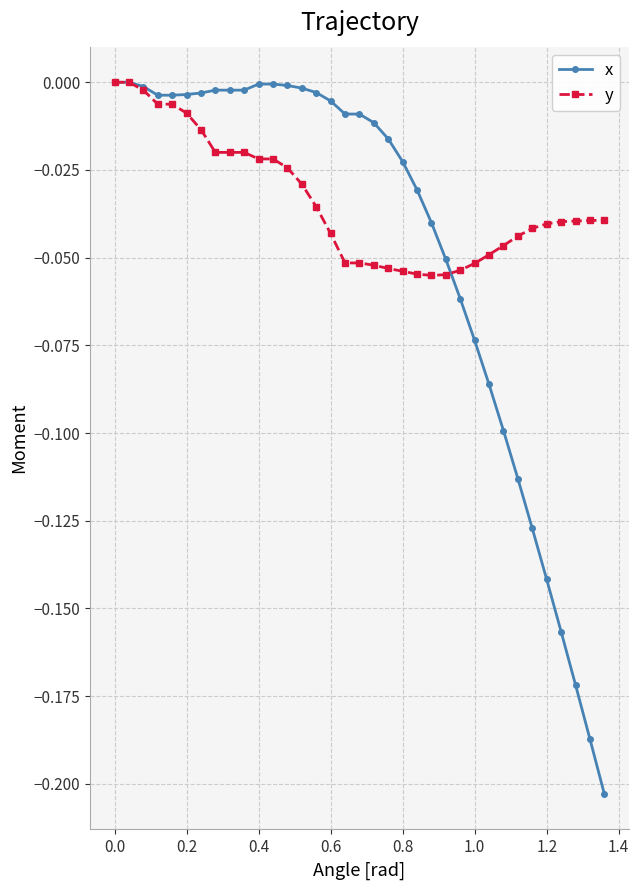

List the series in order of their overall mean, highest first.

y, x